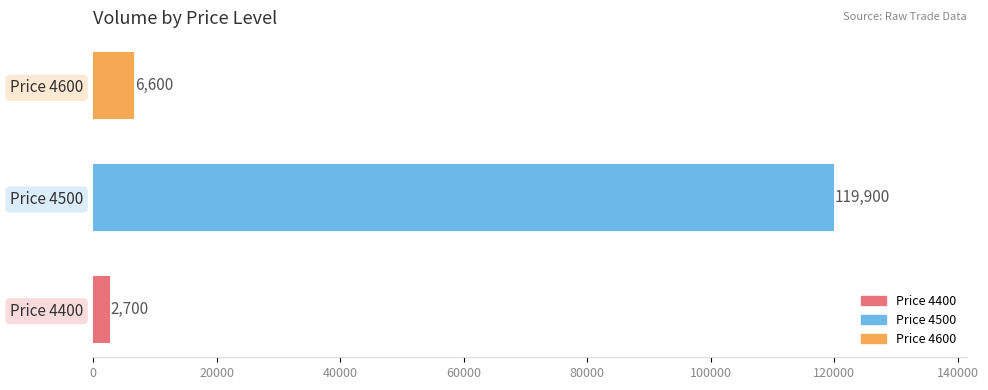

Rank the categories by value from lowest to highest.

Price 4400, Price 4600, Price 4500